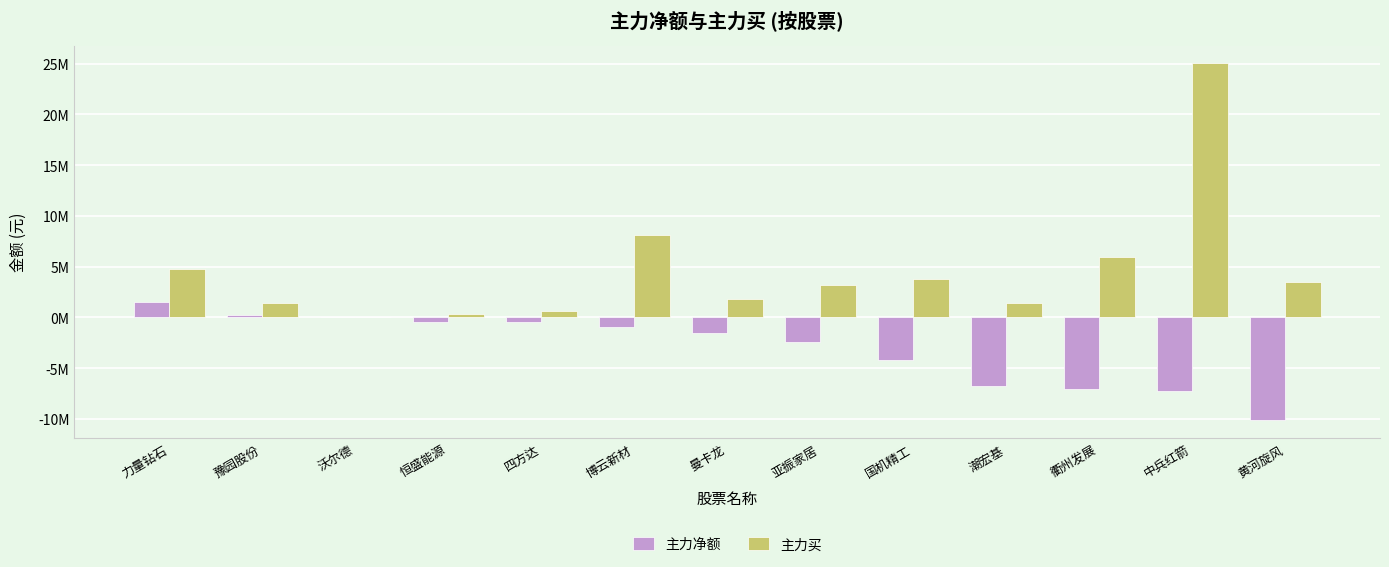

The 主力净额 series shows -7047695 at 衢州发展. True or false?

True